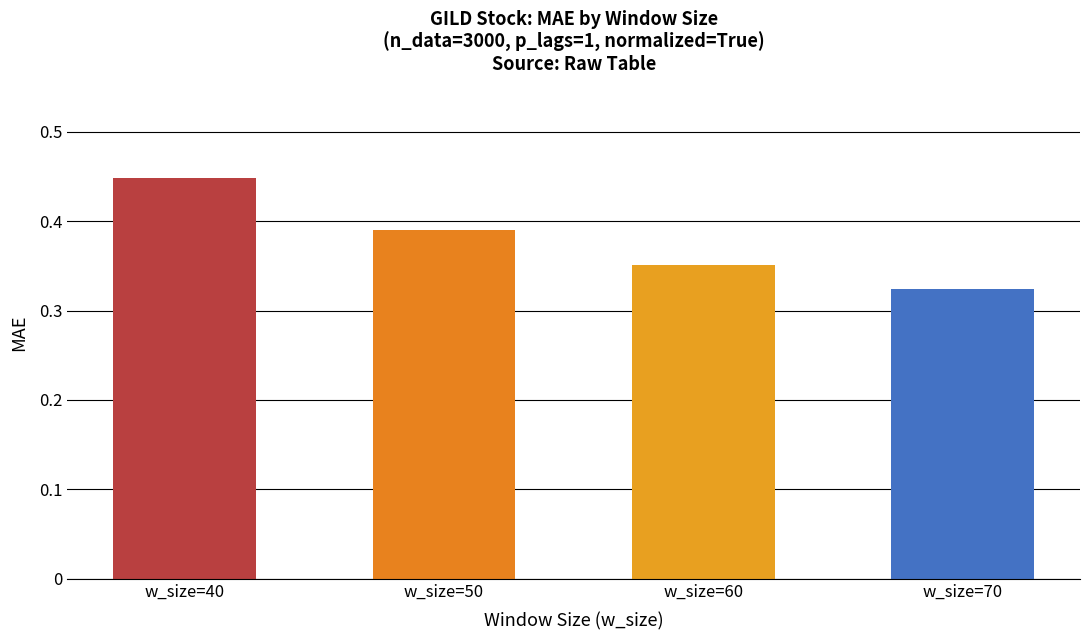

Rank the categories by value from highest to lowest.

w_size=40, w_size=50, w_size=60, w_size=70